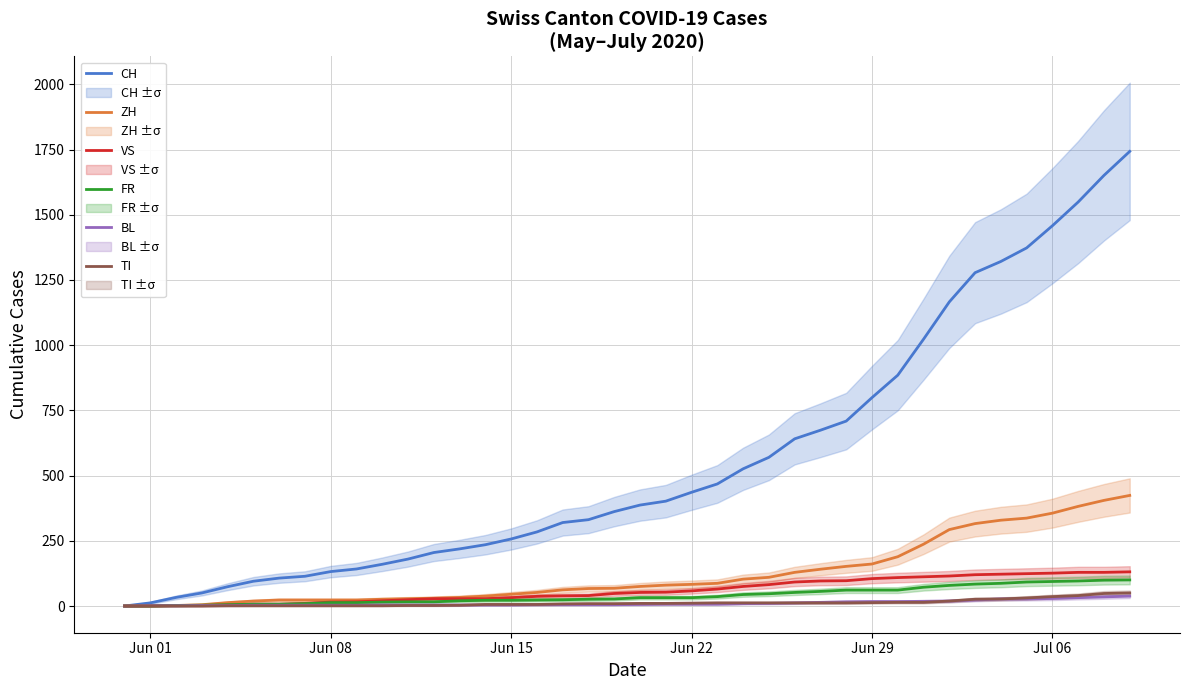

Which series has the largest total across all categories?

CH